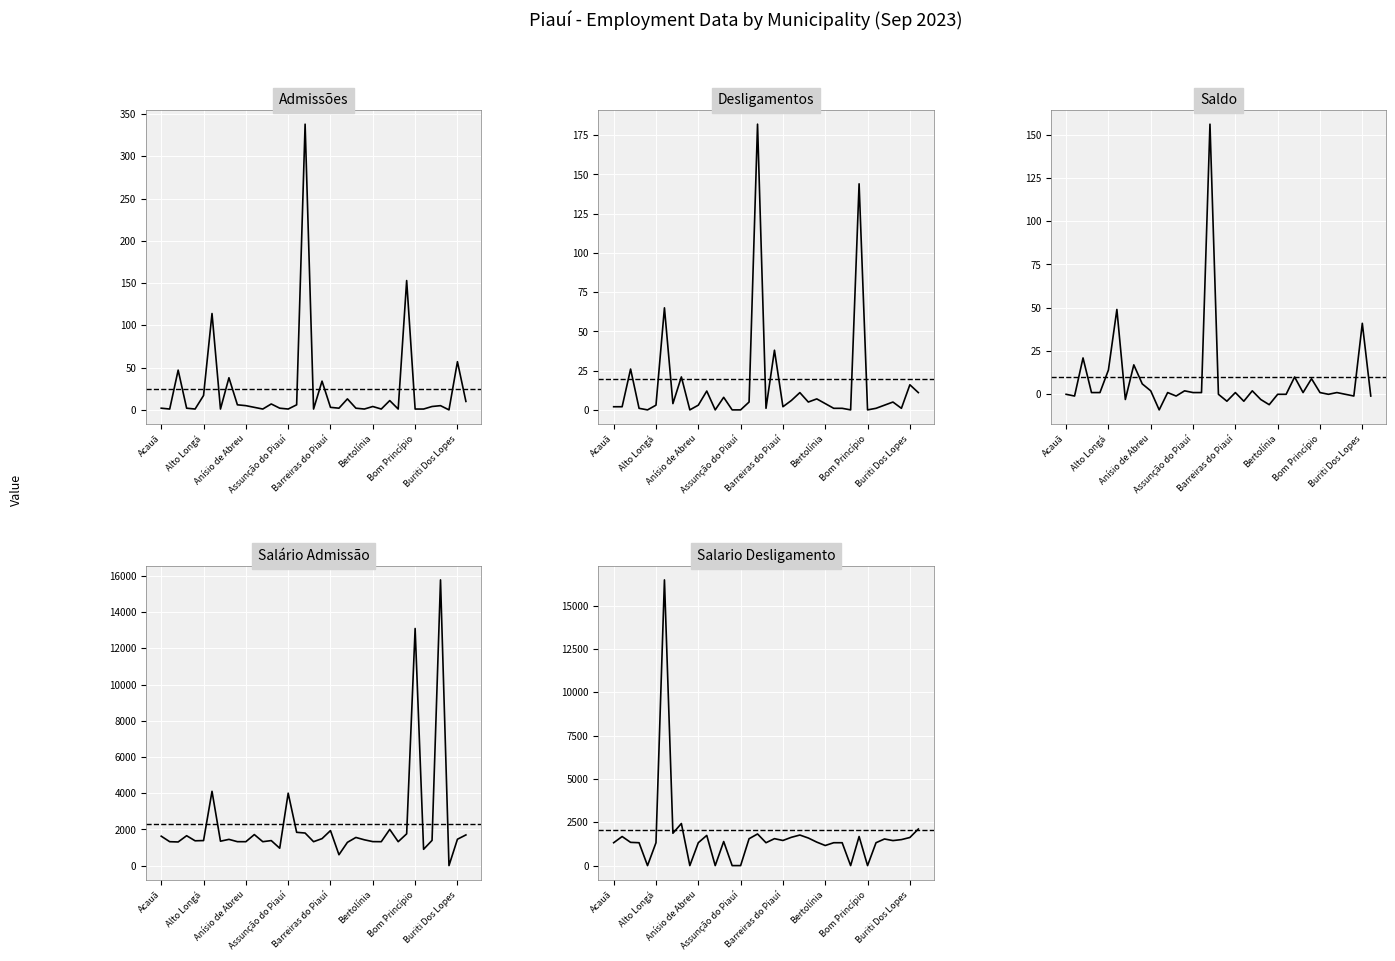

How many lines are shown in the chart?

5